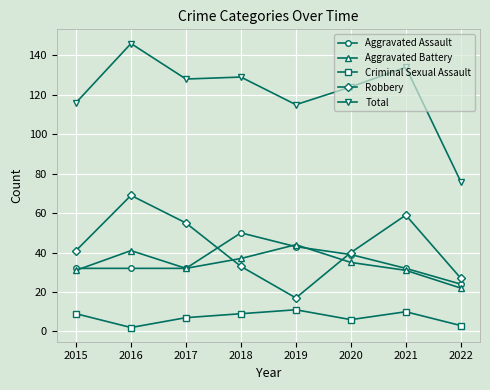

What is the value of the Aggravated Assault point at the 6th from the left?

39